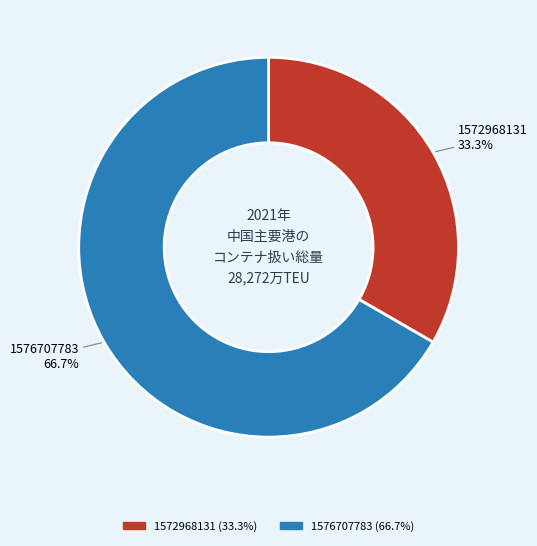

What is the total percentage of 1576707783 and 1572968131?

100.0%